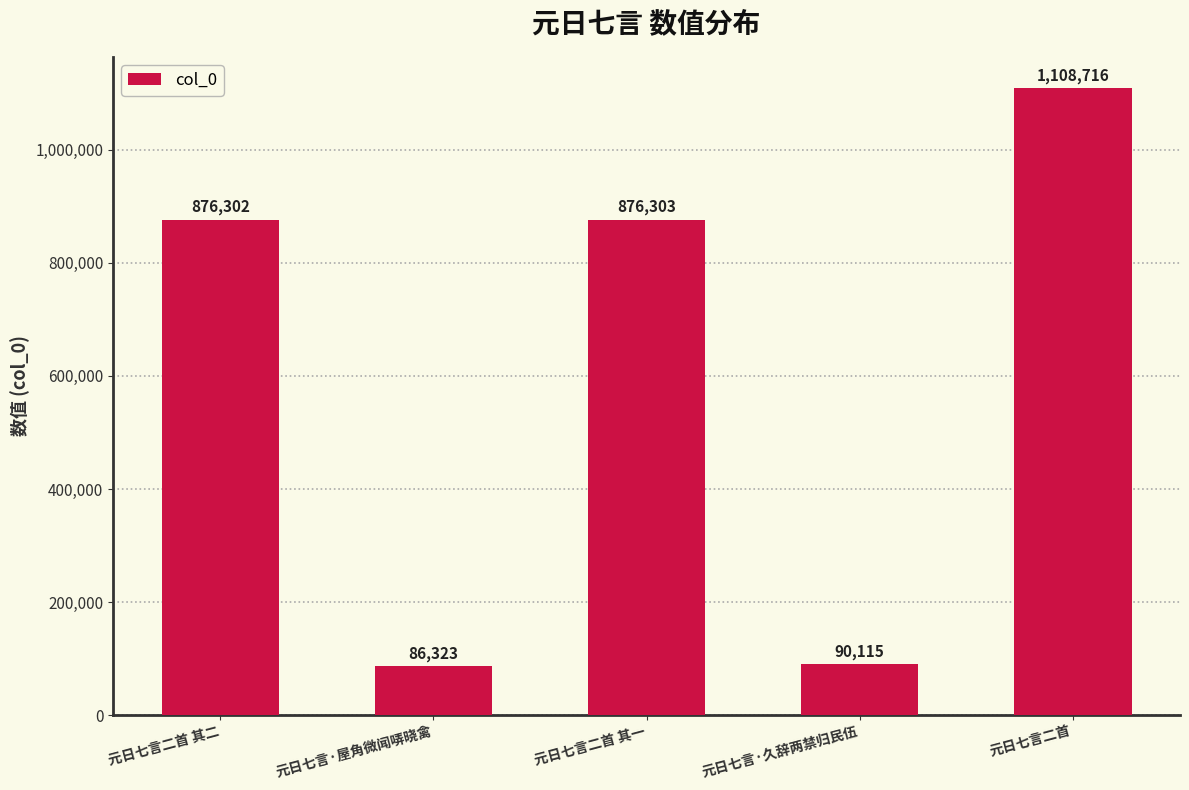

The value at 元日七言·屋角微闻哢晓禽 is 86323. True or false?

True